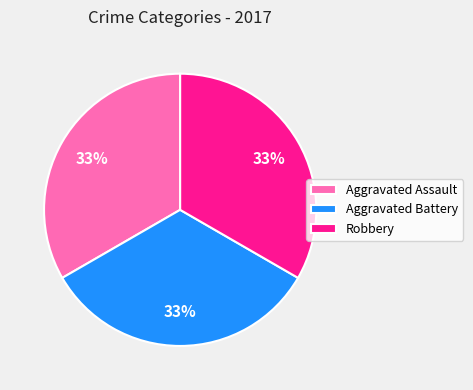

What percentage is the Aggravated Battery slice, to the nearest percent?

33%